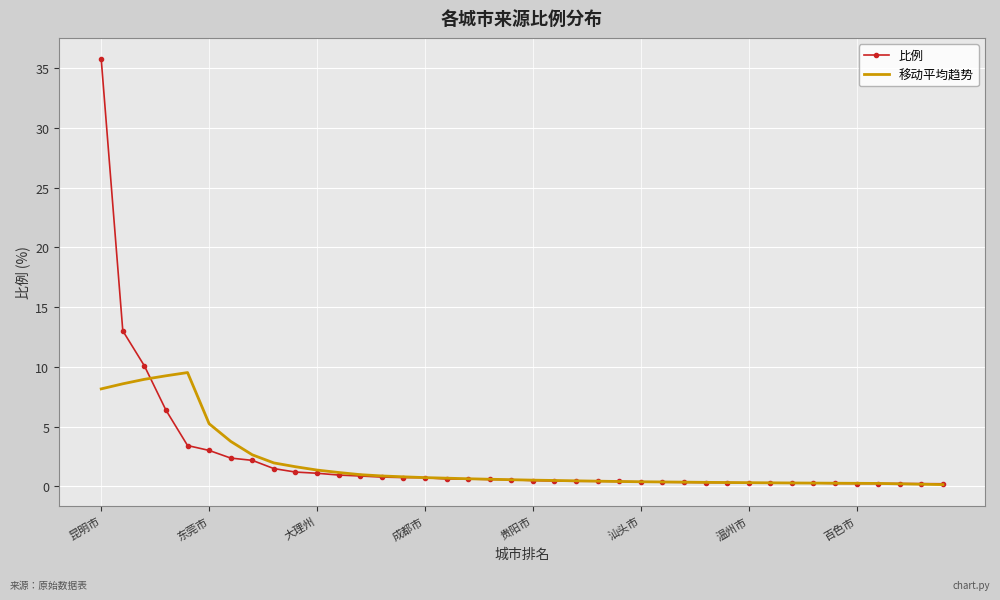

What is the maximum value shown in the chart?

35.8